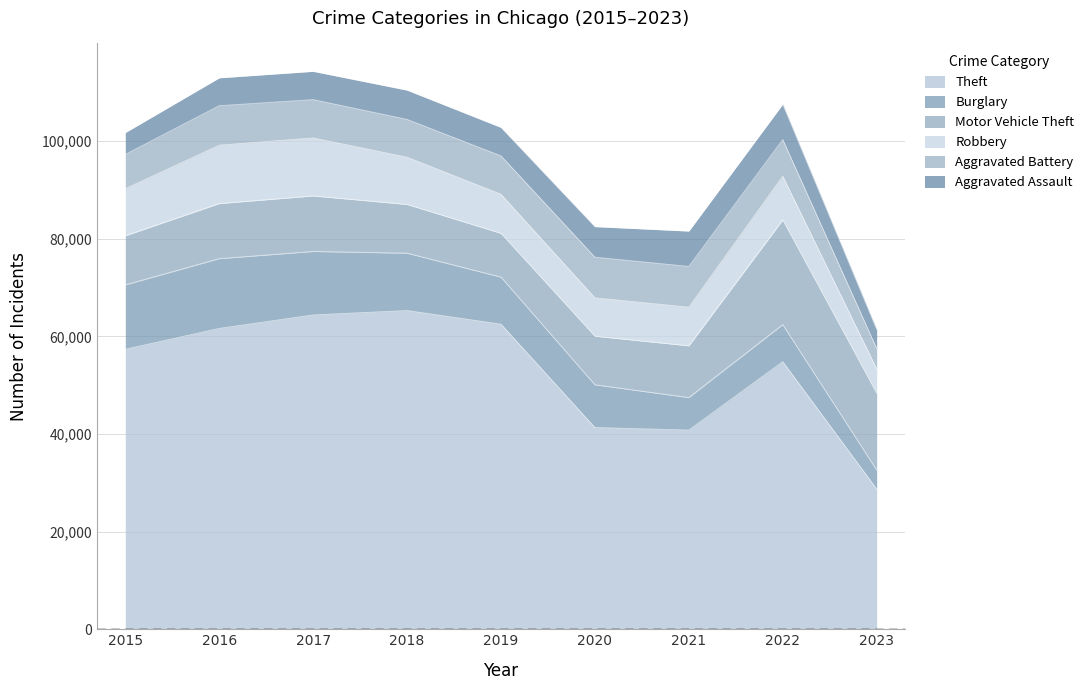

At which label does Aggravated Battery first exceed 7845?

2016